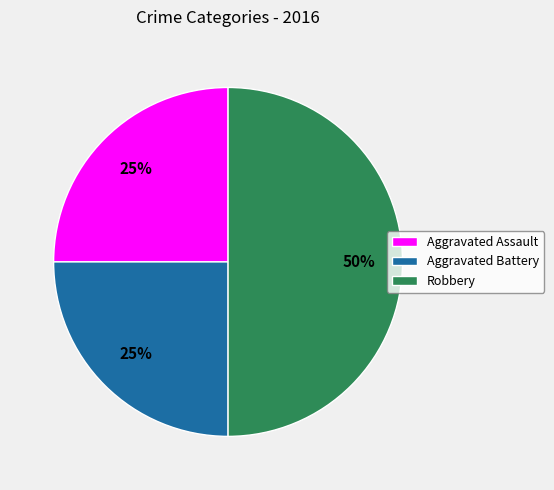

Is it true that Robbery is 35% of the pie?

False